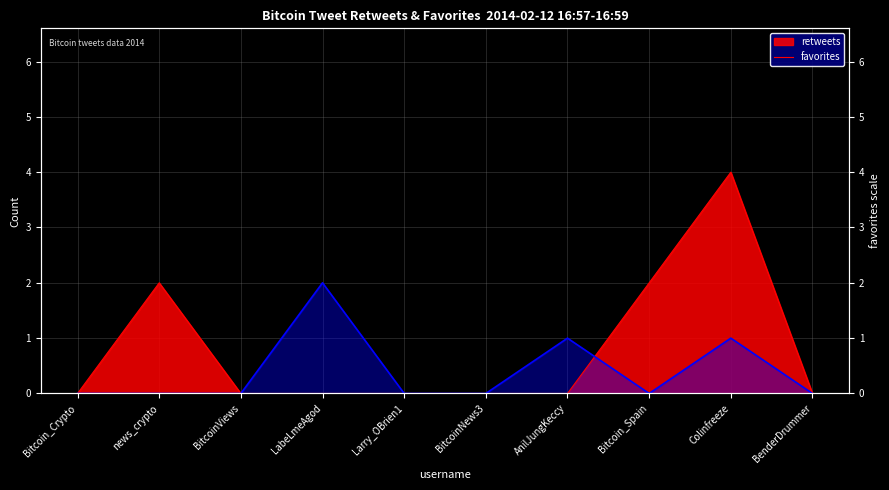

How many values are between 0 and 1?

9